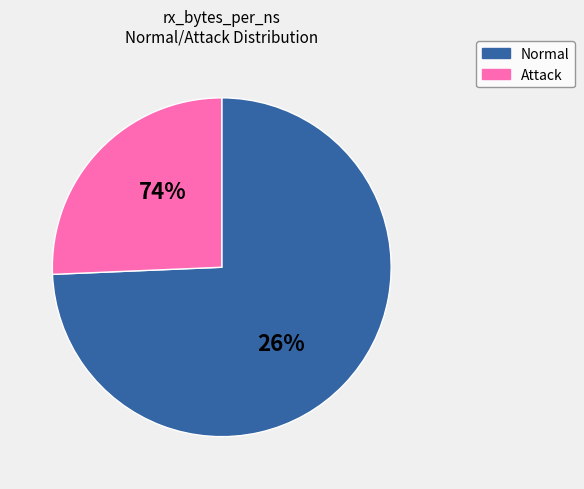

Is 34 the majority of the pie?

No